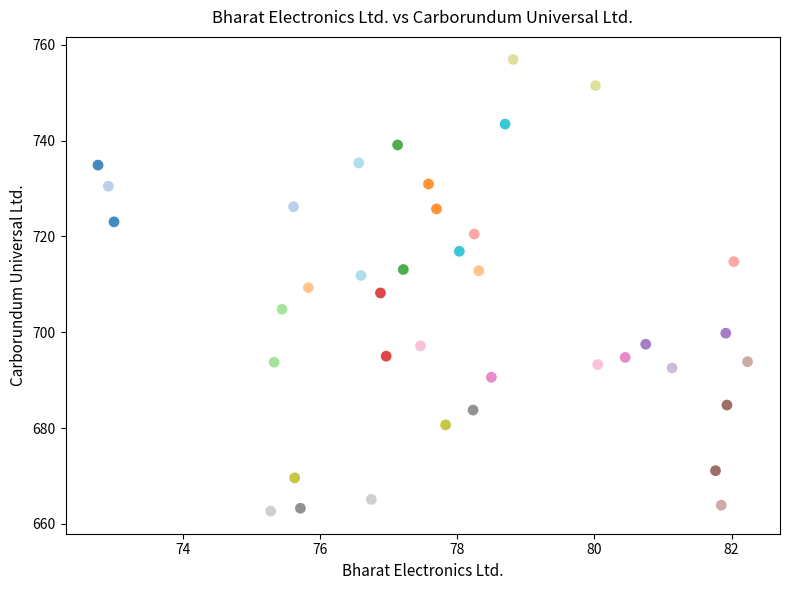

What is the range of Y values (max minus min)?

94.3